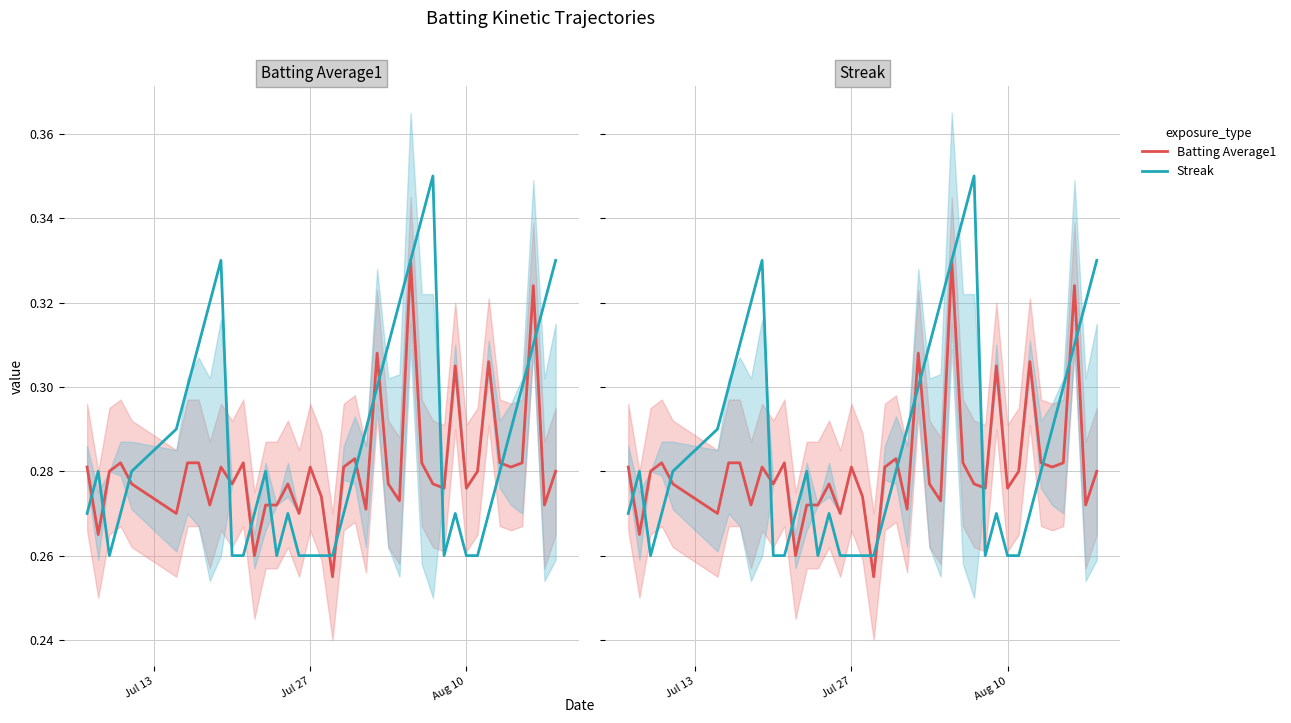

Does the chart display data point markers on the line(s)?

No